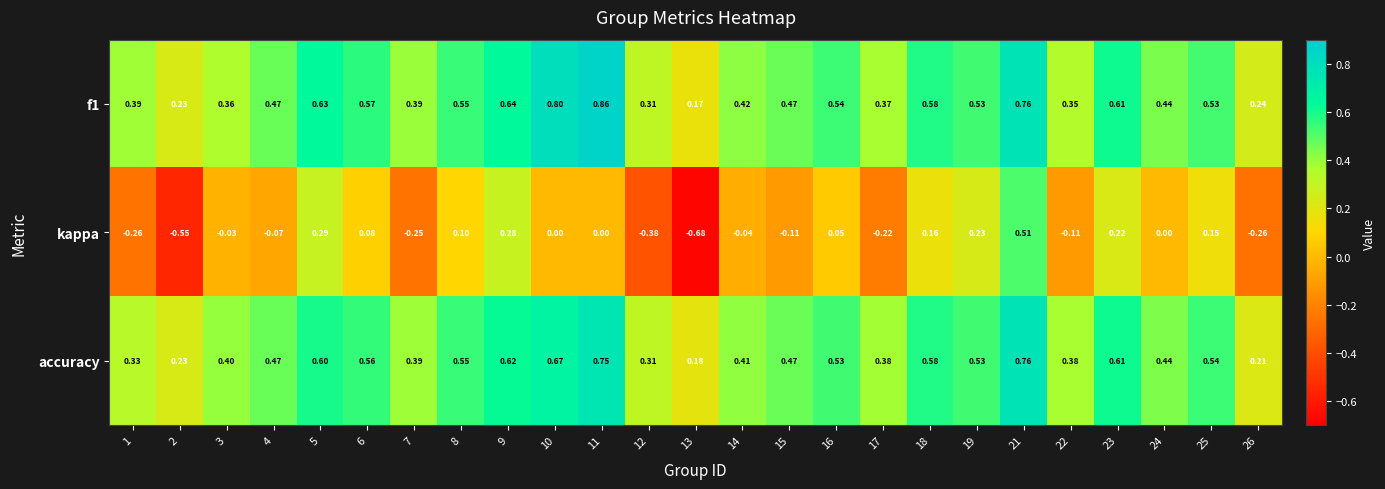

What is the total value across all series at 11?

1.6